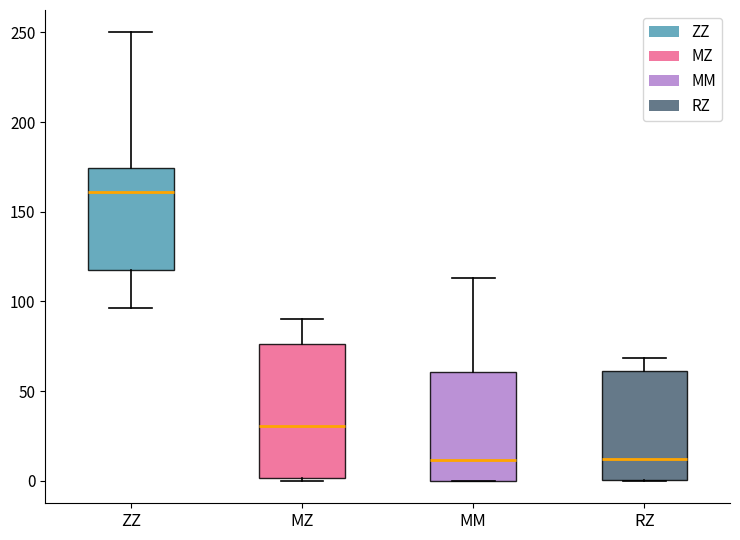

Which box is the tallest, from its lower edge to its upper edge?

MZ